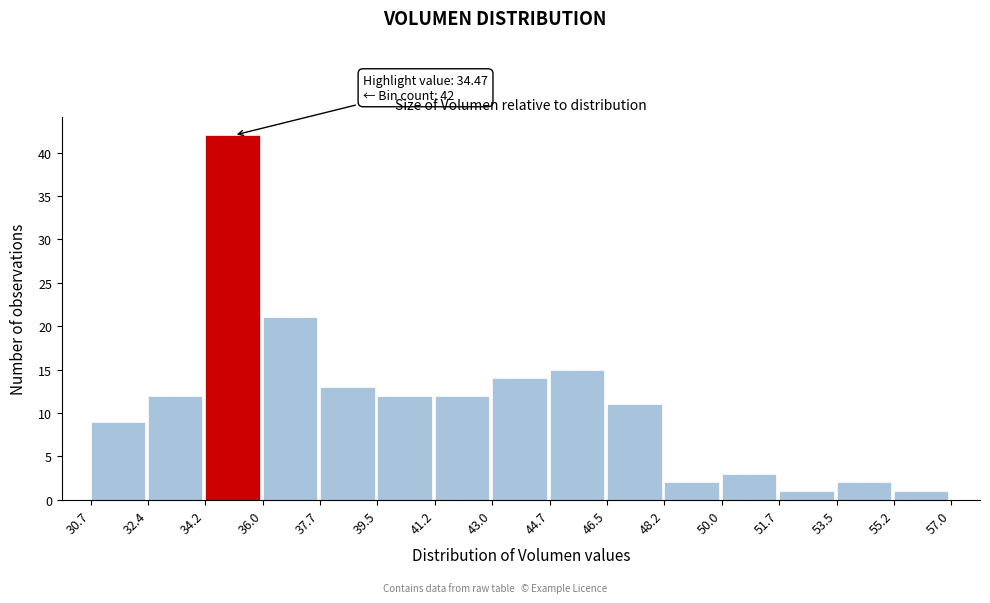

Over which range of the x-axis is the bar tallest?

34.2 to 36.0